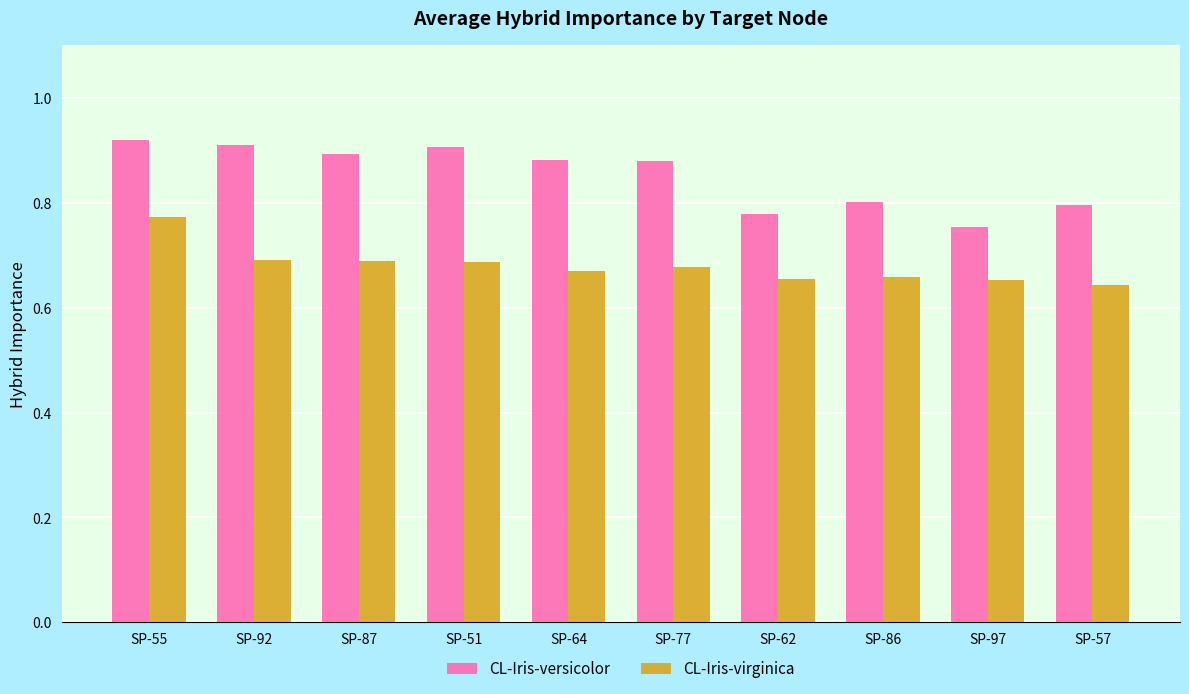

What are all the series names shown in the legend?

CL-Iris-versicolor, CL-Iris-virginica